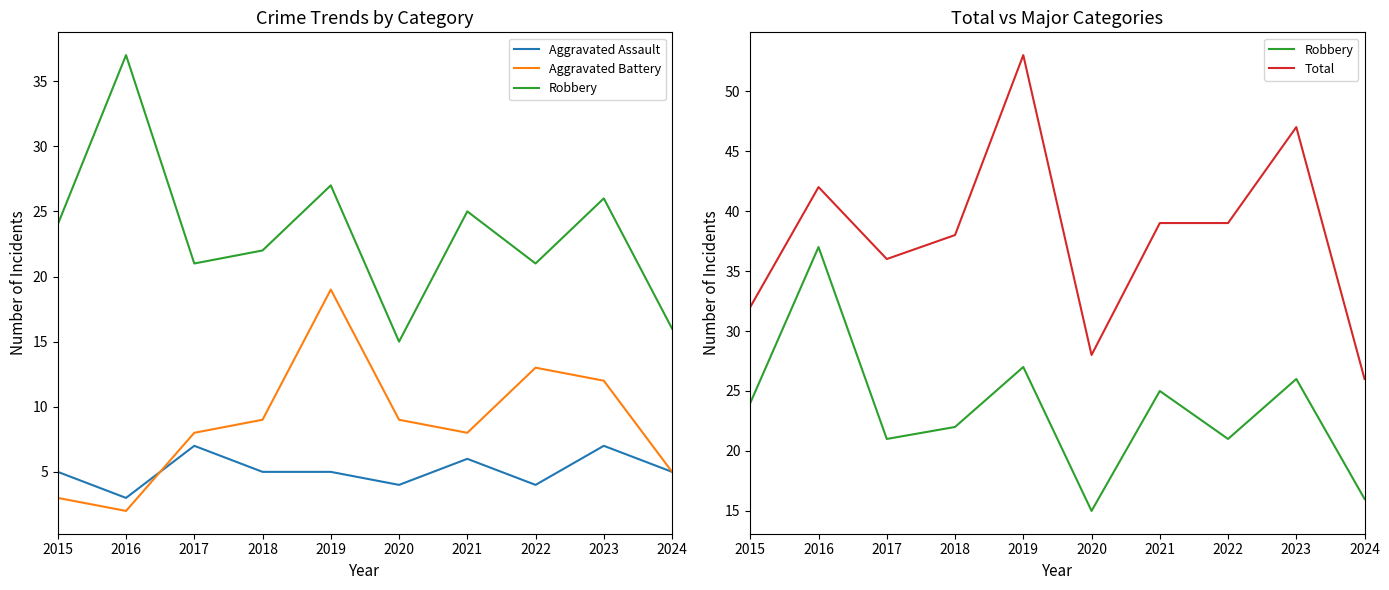

What is the sum of all Robbery values?

234